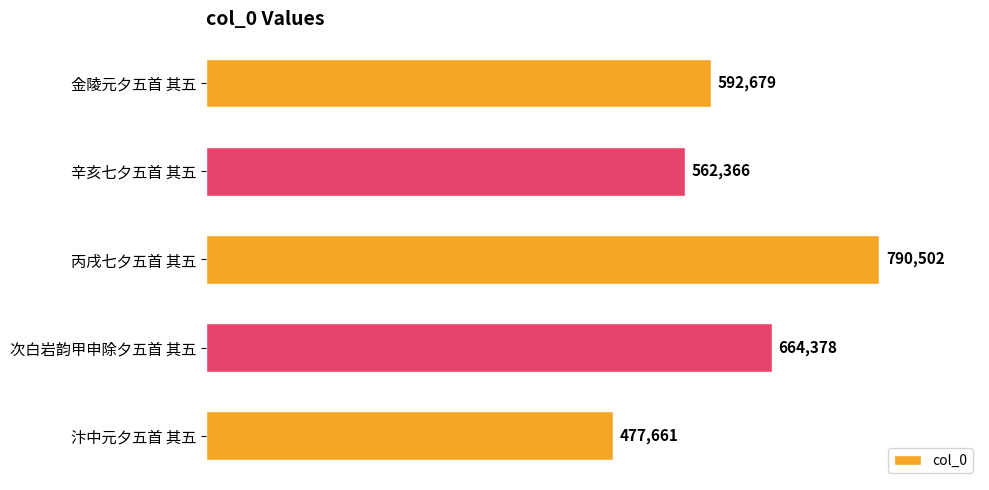

What is the label of the 5th bar from the top?

汴中元夕五首 其五